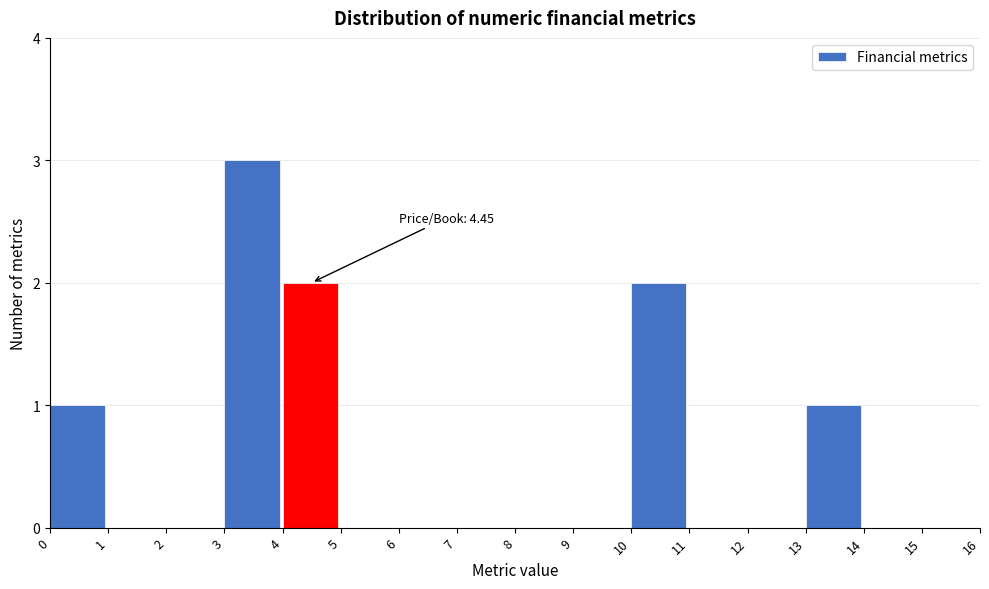

Over which range of the x-axis is the bar tallest?

3 to 4